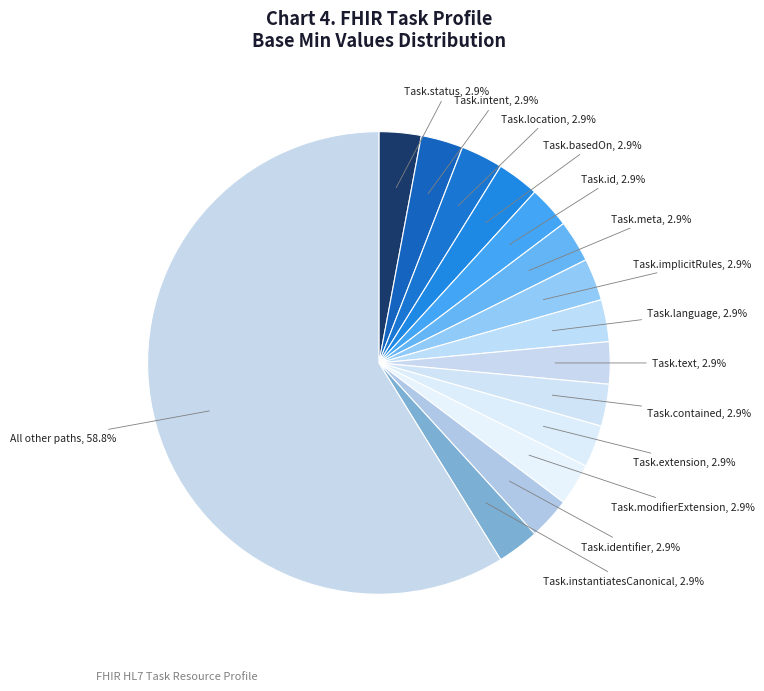

How many segments does this pie chart have?

15